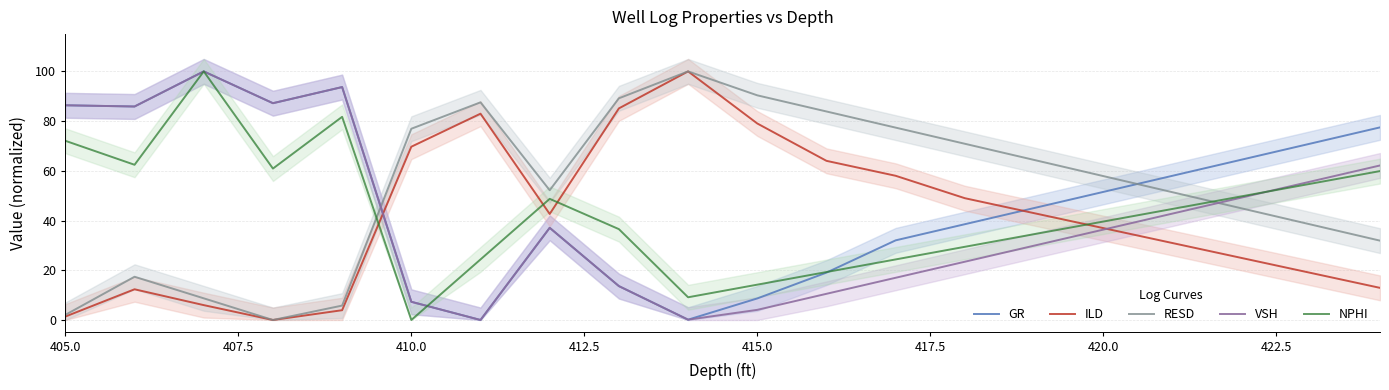

List the series in order of their peak value, lowest first.

GR, ILD, RESD, VSH, NPHI